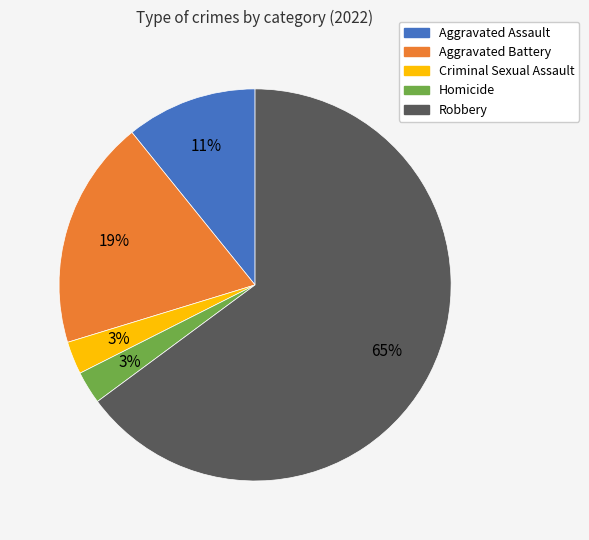

What percentage is the Homicide slice, to the nearest percent?

3%